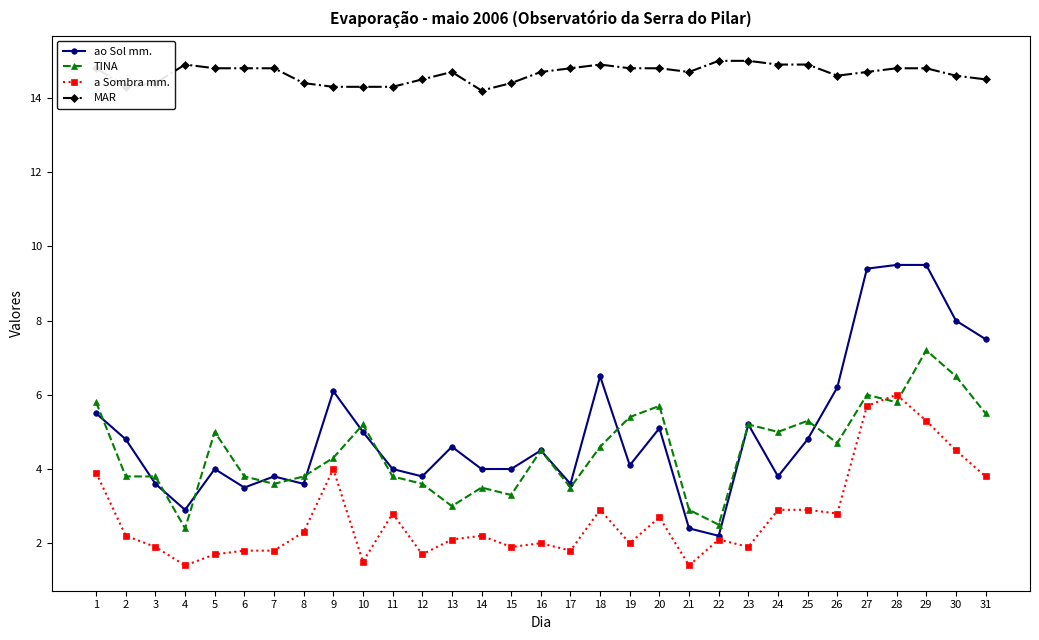

Rank the series at 7 from highest to lowest value.

MAR, ao Sol mm., TINA, a Sombra mm.